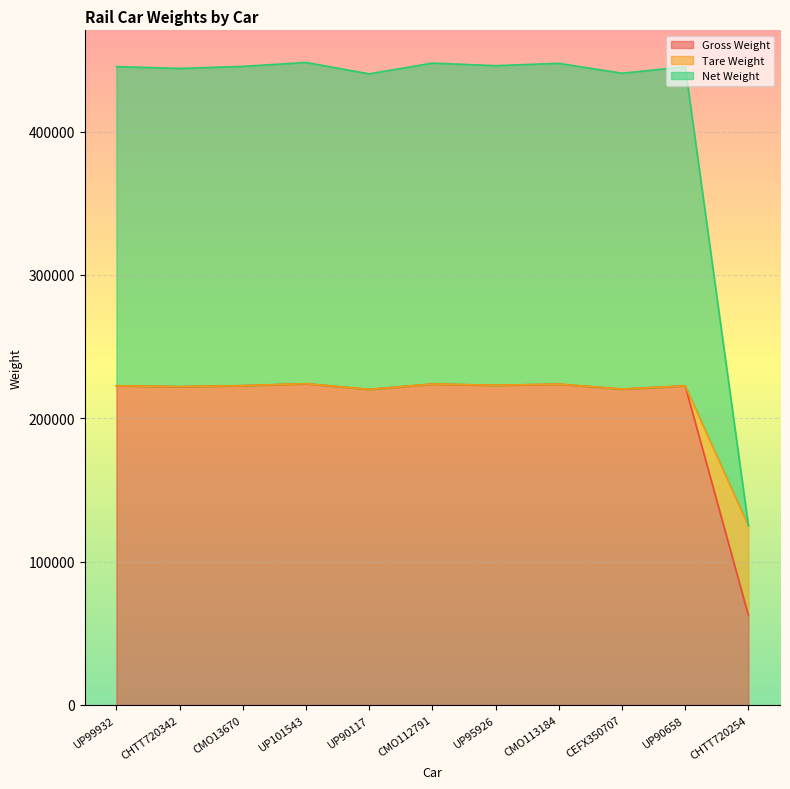

Is it true that Net Weight equals 307166 at UP101543?

False